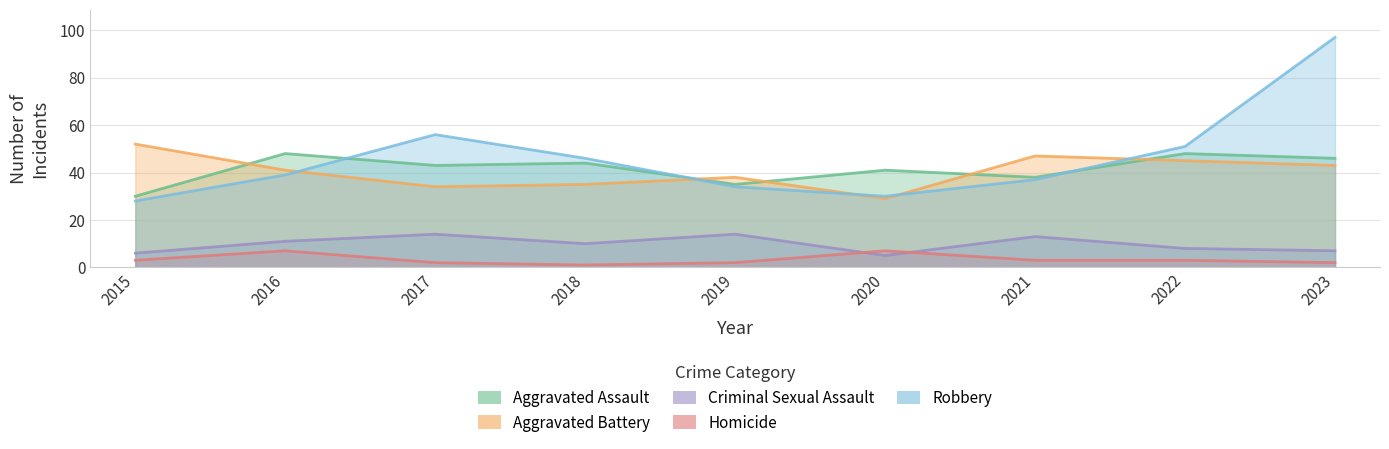

Between which two adjacent categories do Criminal Sexual Assault and Homicide first intersect?

2019 and 2020